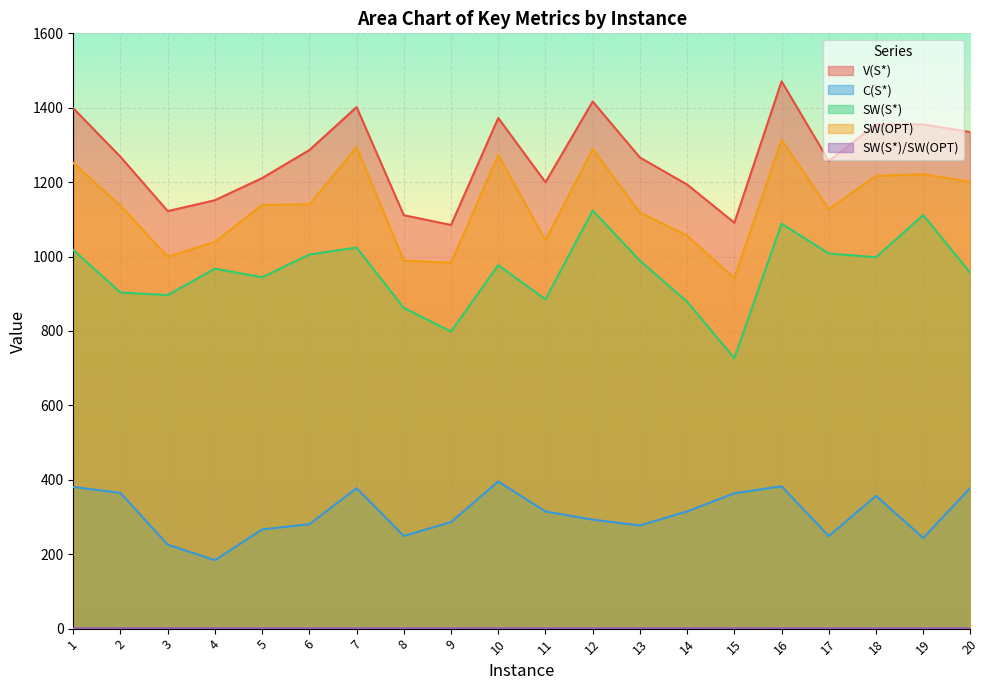

What is the difference between the highest and lowest values at 18?

1354.4